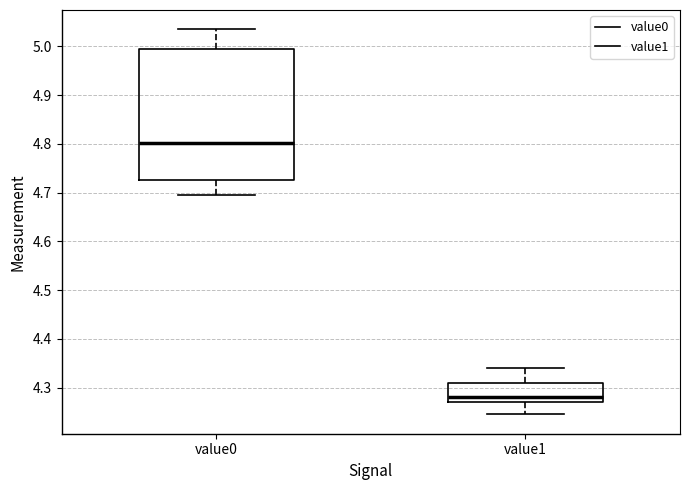

Which box's median line is the lowest?

value1